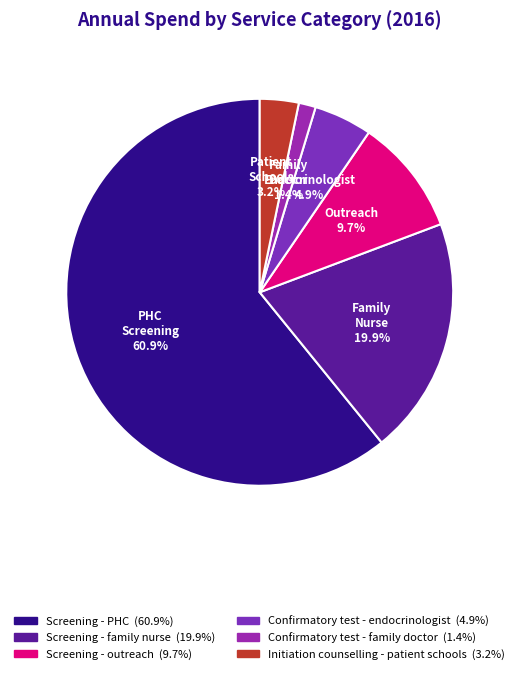

Combined, what portion of the pie is Confirmatory test - family doctor and Screening - PHC?

62.3%